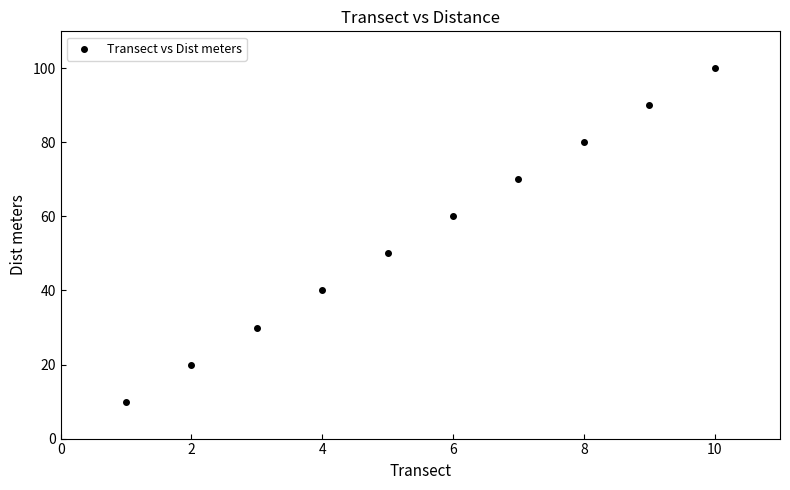

What is the range of X values (max minus min)?

9